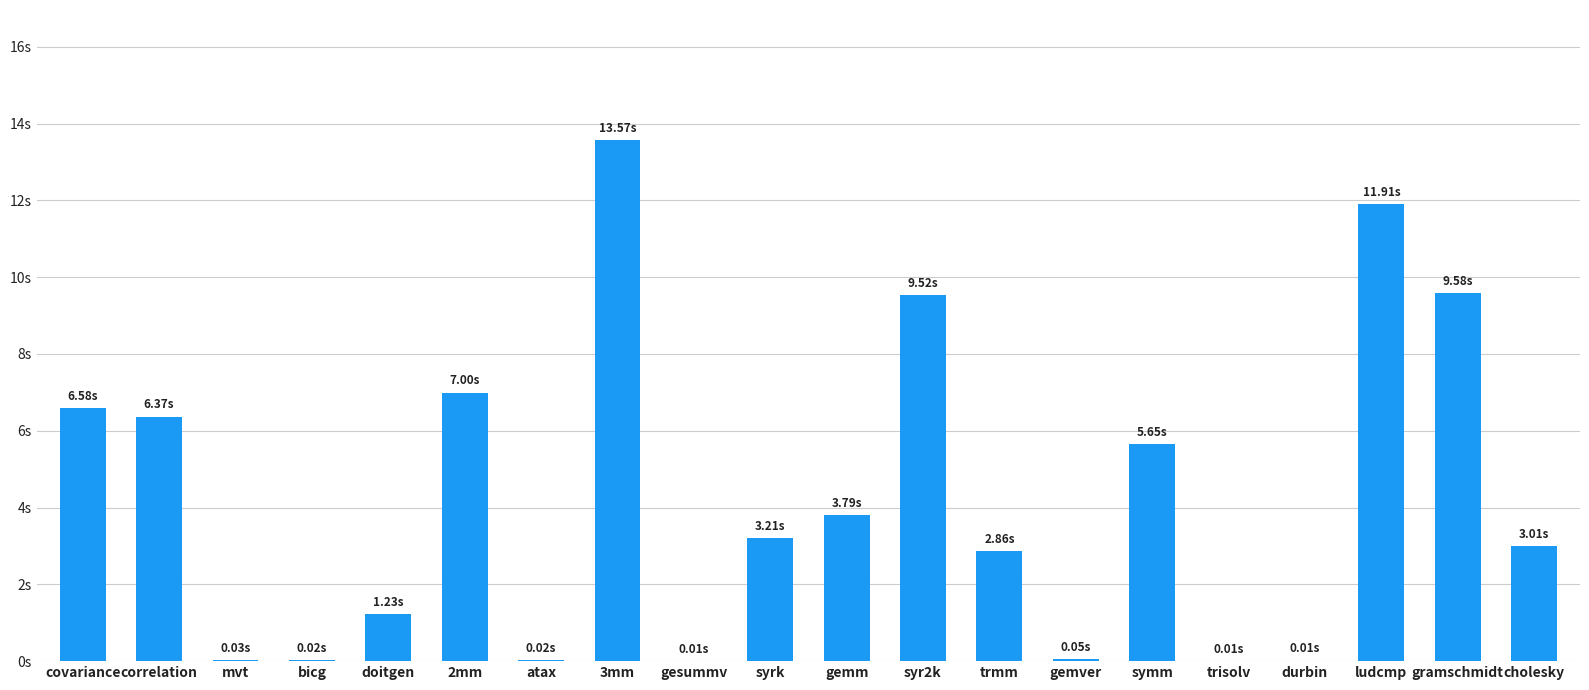

Reading left to right, extract all data points from this chart.

6.6	6.4	0.0	0.0	1.2	7.0	0.0	13.6	0.0	3.2	3.8	9.5	2.9	0.0	5.7	0.0	0.0	11.9	9.6	3.0